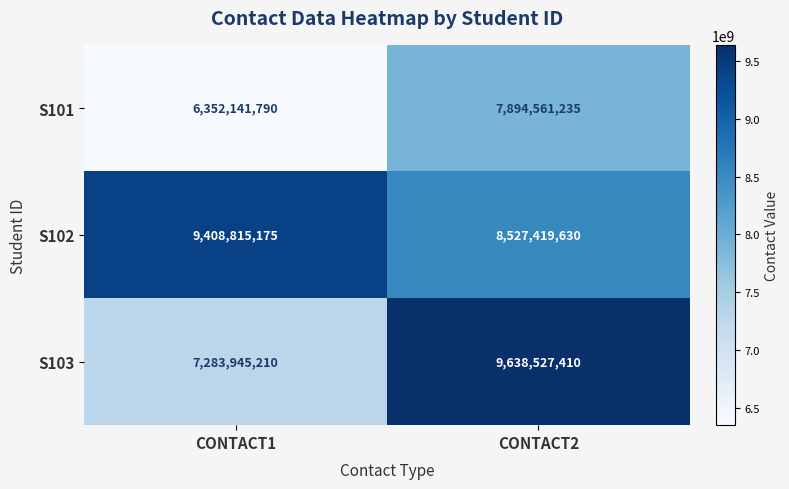

What is the difference between the maximum and minimum values in the S103 series?

2354582200